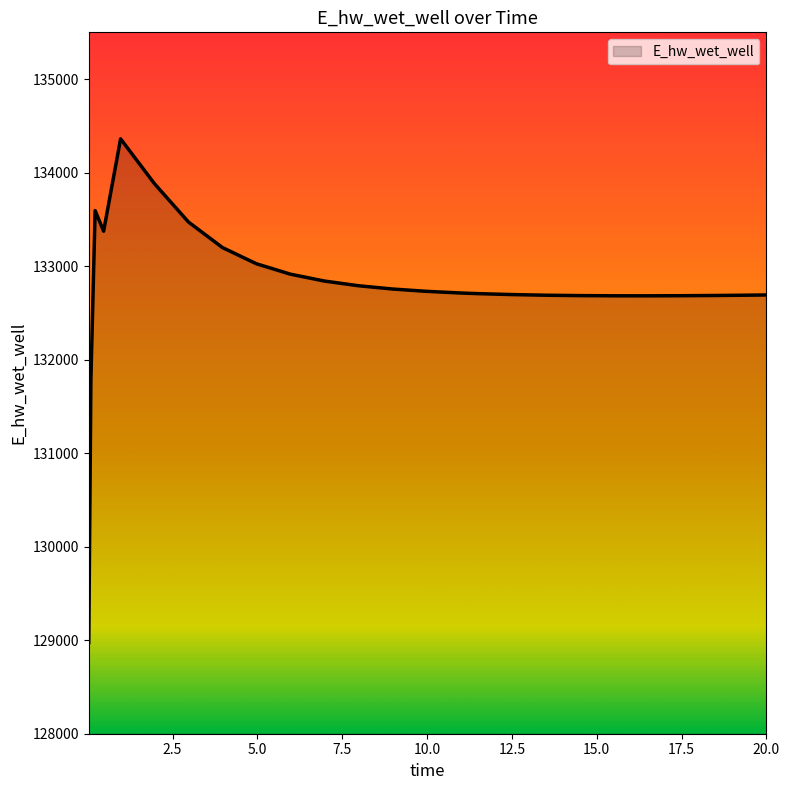

What is the greatest value displayed?

134361.0